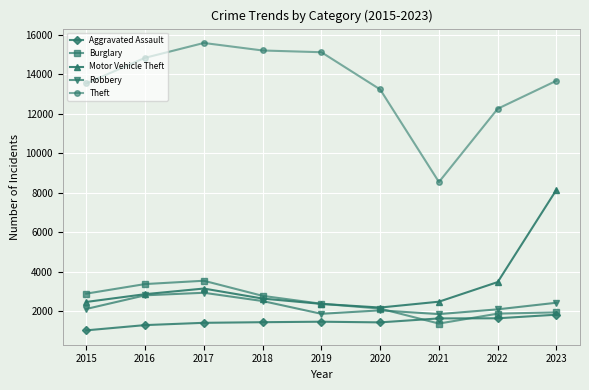

What is the approximate value of Burglary at 2015, to the nearest 10?

2890